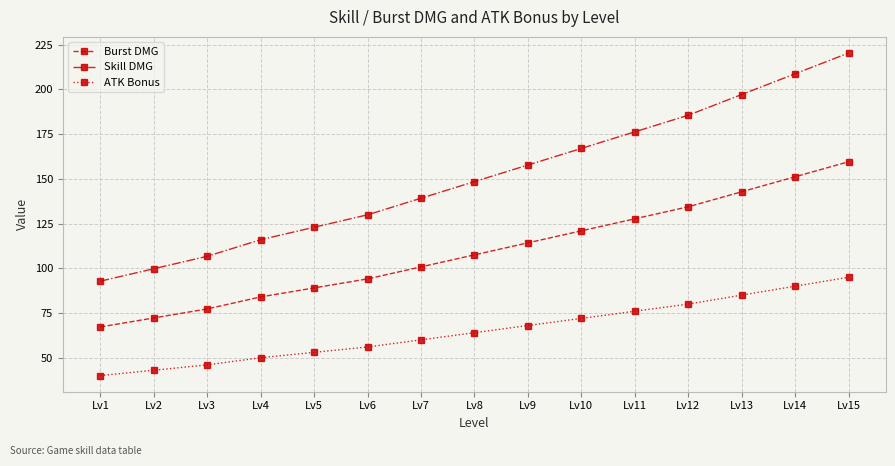

Which category has the highest value in the ATK Bonus series?

Lv15